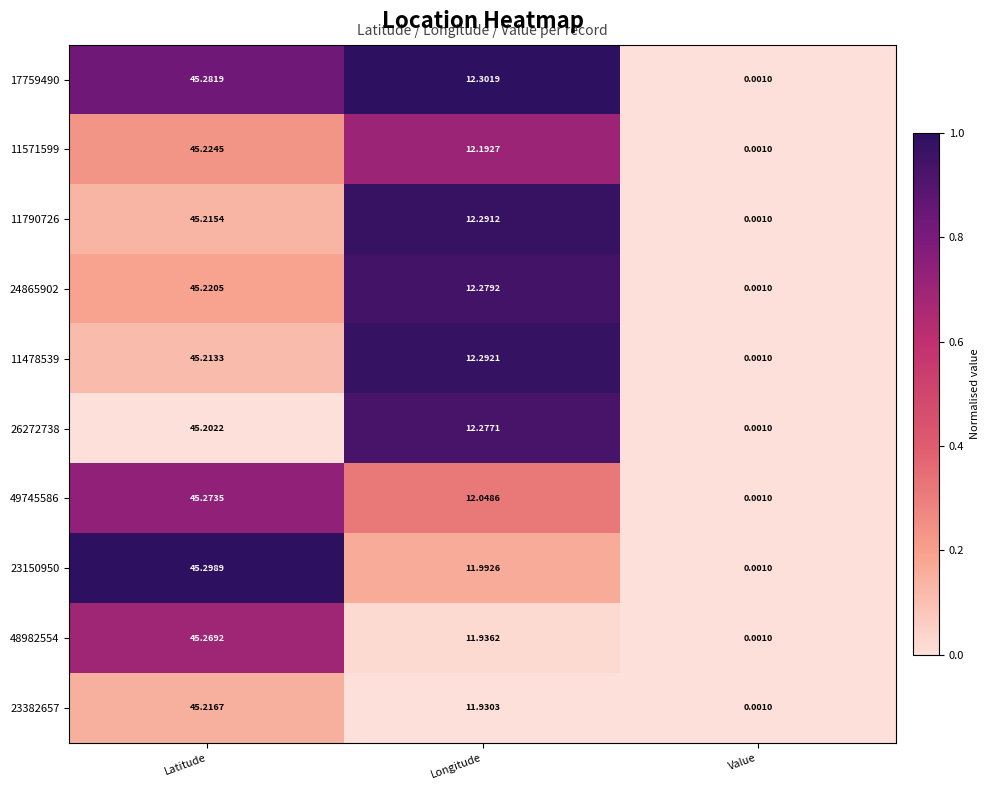

At which category is the sum across all series the highest?

Latitude